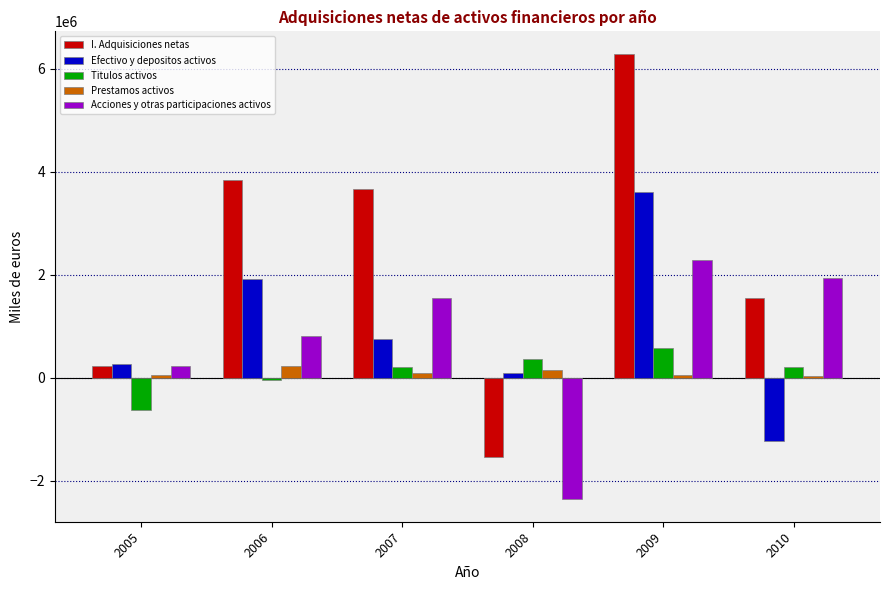

What is the highest value of the Titulos activos series?

575975